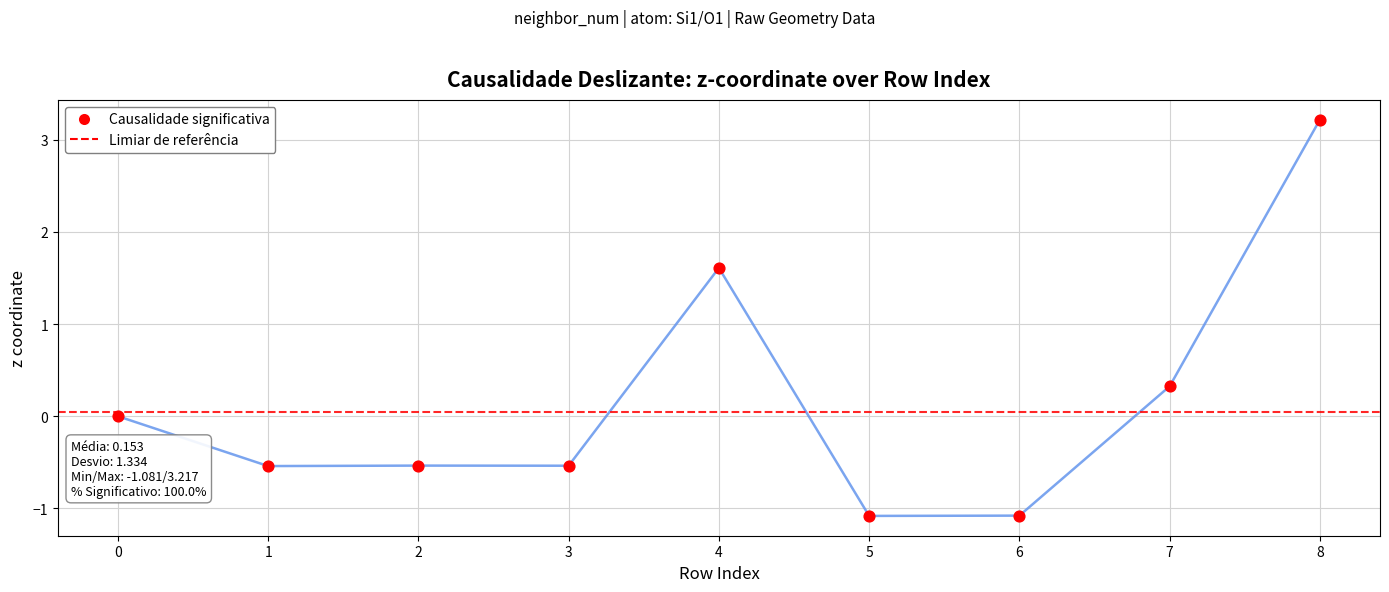

What is the change in value from 7 to 8?

+2.9